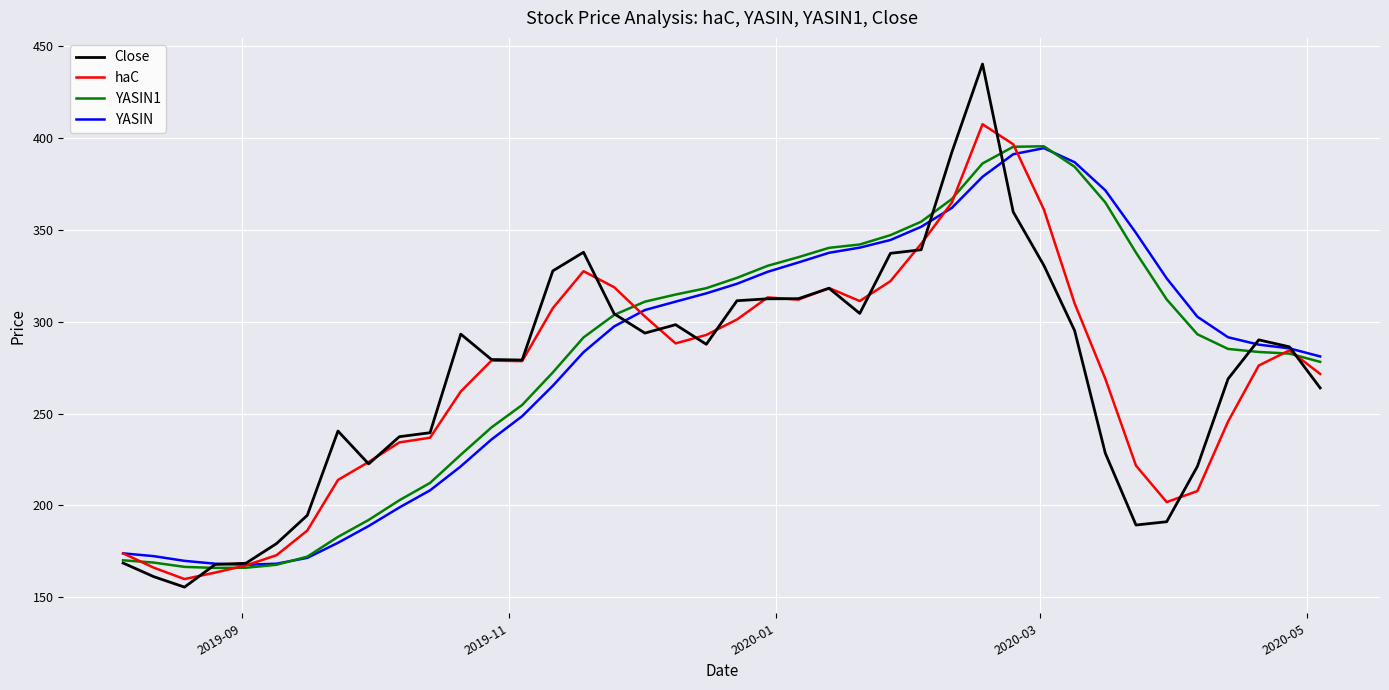

Which series has the widest spread of values?

Close